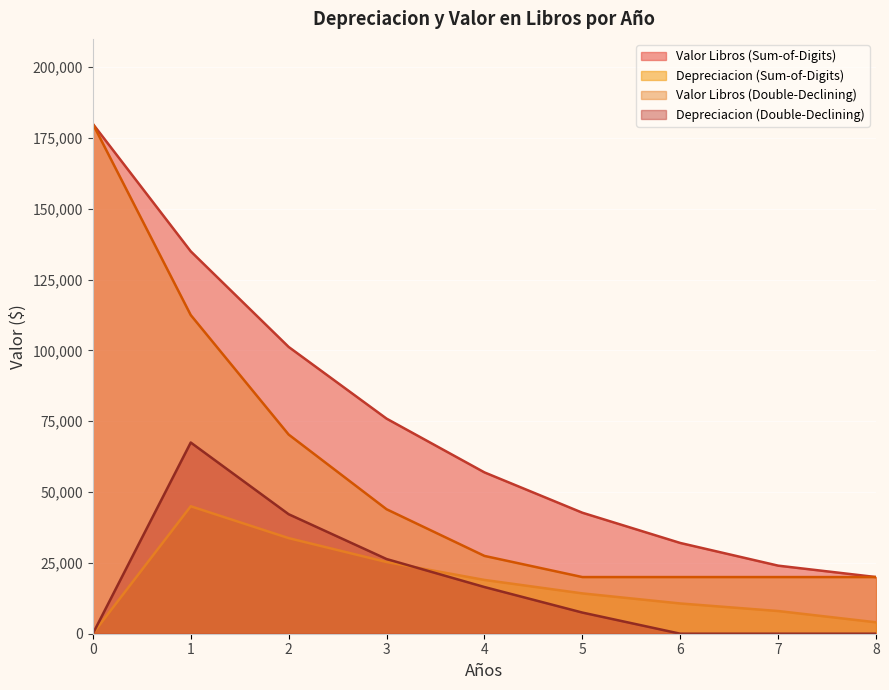

Which series has the largest range (max minus min)?

Valor Libros (Sum-of-Digits)